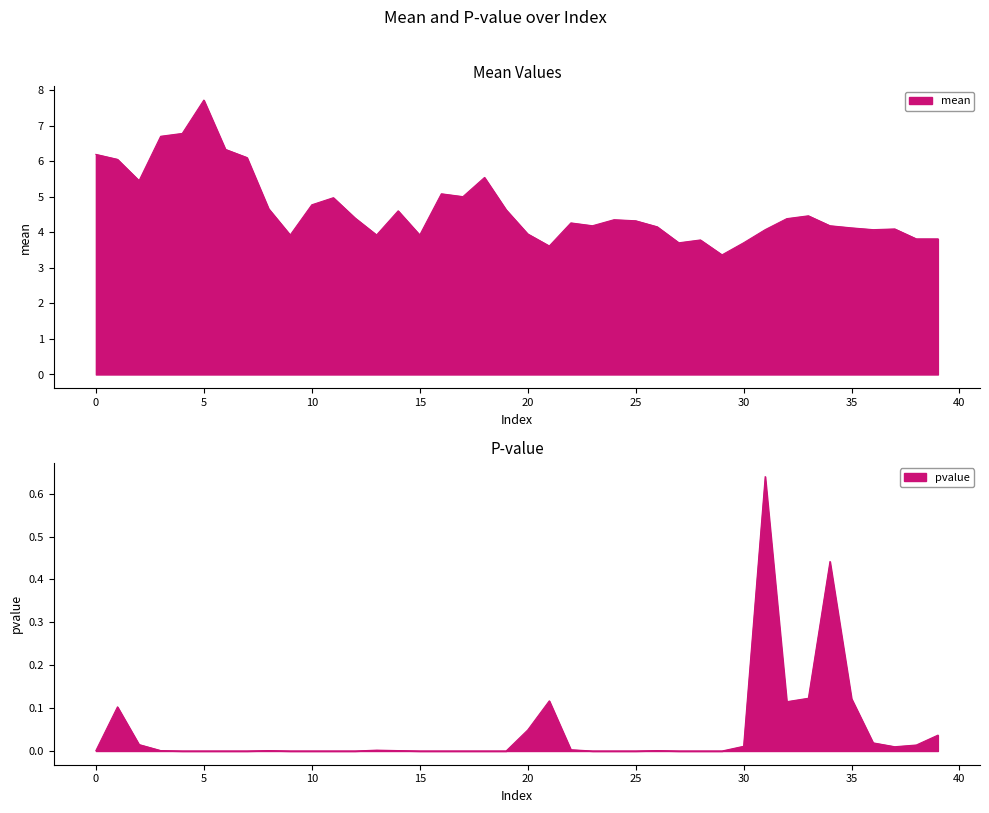

Reading left to right, transcribe all the data shown in this chart.

mean: 0=6.2	1=6.1	2=5.5	3=6.7	4=6.8	5=7.7	6=6.3	7=6.1	8=4.7	9=3.9	10=4.8	11=5.0	12=4.4	13=3.9	14=4.6	15=3.9	16=5.1	17=5.0	18=5.5	19=4.6	20=4.0	21=3.6	22=4.3	23=4.2	24=4.4	25=4.3	26=4.2	27=3.7	28=3.8	29=3.4	30=3.7	31=4.1	32=4.4	33=4.5	34=4.2	35=4.1	36=4.1	37=4.1	38=3.8	39=3.8
pvalue: 0=0.0	1=0.1	2=0.0	3=0.0	4=0.0	5=0.0	6=0.0	7=0.0	8=0.0	9=0.0	10=0.0	11=0.0	12=0.0	13=0.0	14=0.0	15=0.0	16=0.0	17=0.0	18=0.0	19=0.0	20=0.0	21=0.1	22=0.0	23=0.0	24=0.0	25=0.0	26=0.0	27=0.0	28=0.0	29=0.0	30=0.0	31=0.6	32=0.1	33=0.1	34=0.4	35=0.1	36=0.0	37=0.0	38=0.0	39=0.0